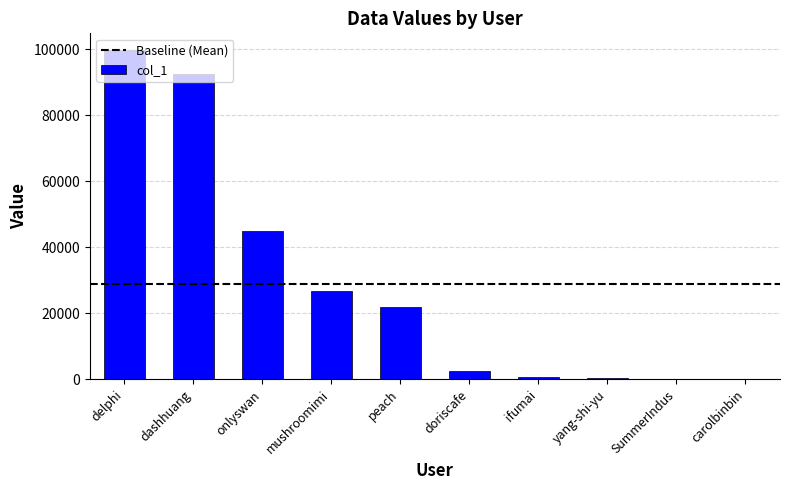

What is the greatest value displayed?

99829